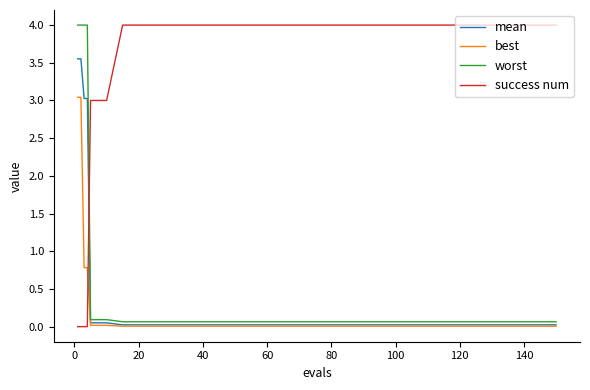

True or false: success num and mean cross at least once.

True